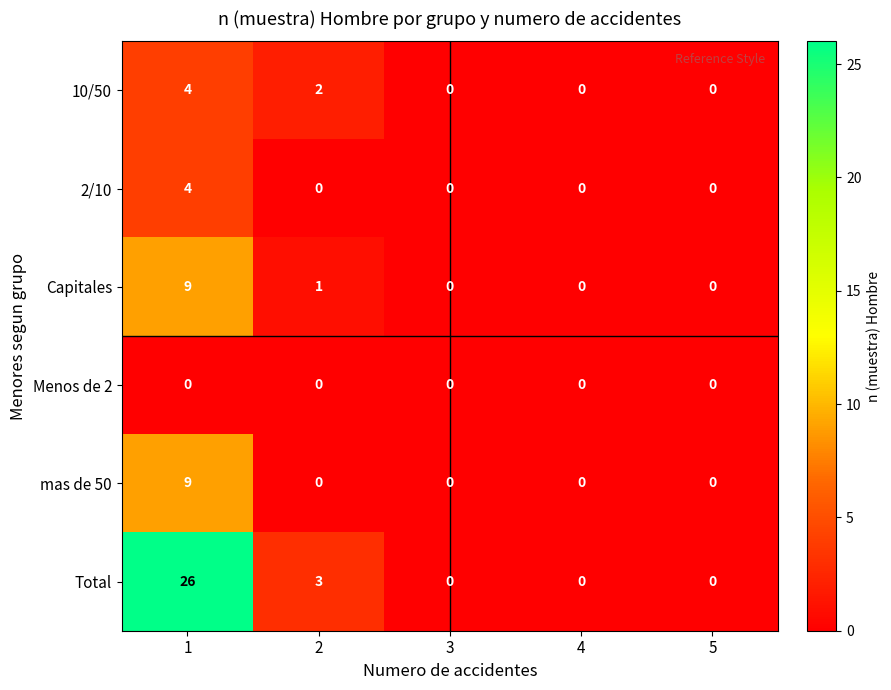

Which series has the widest spread of values?

Total